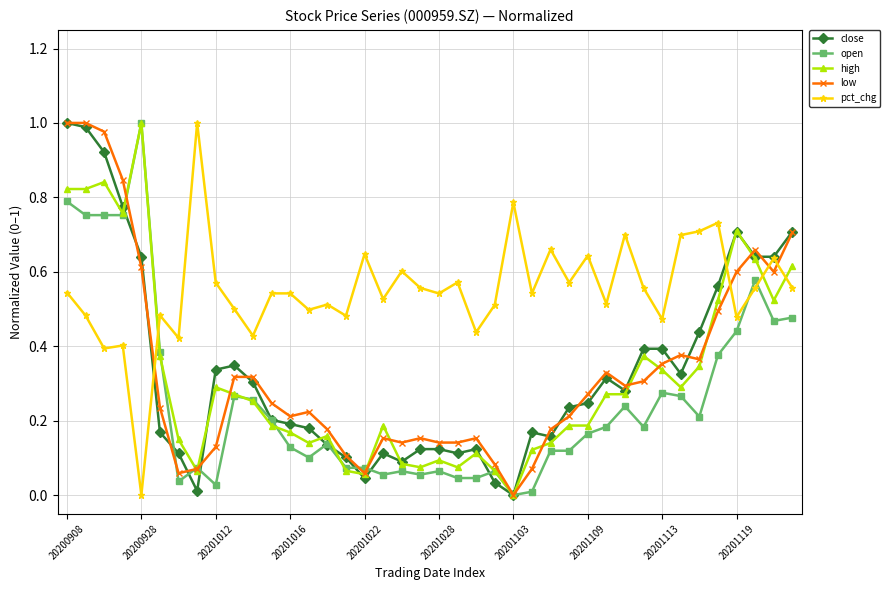

True or false: open and close cross at least once.

True